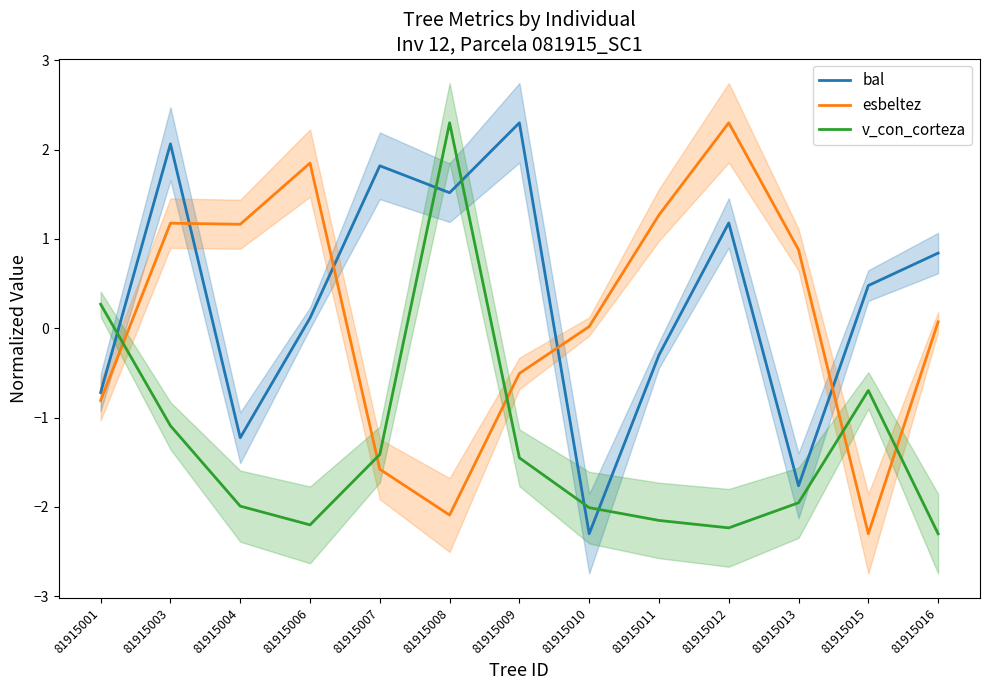

Reading right to left, list all the values displayed in this chart.

bal: 81915016=0.8	81915015=0.5	81915013=-1.8	81915012=1.2	81915011=-0.3	81915010=-2.3	81915009=2.3	81915008=1.5	81915007=1.8	81915006=0.1	81915004=-1.2	81915003=2.1	81915001=-0.7
esbeltez: 81915016=0.1	81915015=-2.3	81915013=0.9	81915012=2.3	81915011=1.3	81915010=0.0	81915009=-0.5	81915008=-2.1	81915007=-1.6	81915006=1.8	81915004=1.2	81915003=1.2	81915001=-0.8
v_con_corteza: 81915016=-2.3	81915015=-0.7	81915013=-2.0	81915012=-2.2	81915011=-2.2	81915010=-2.0	81915009=-1.5	81915008=2.3	81915007=-1.4	81915006=-2.2	81915004=-2.0	81915003=-1.1	81915001=0.3